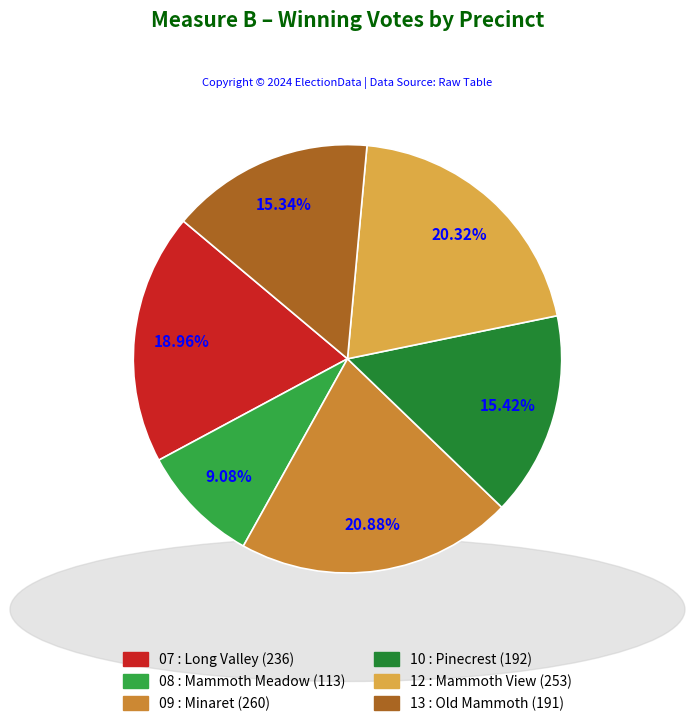

What is the largest slice in the pie chart?

09 : Minaret